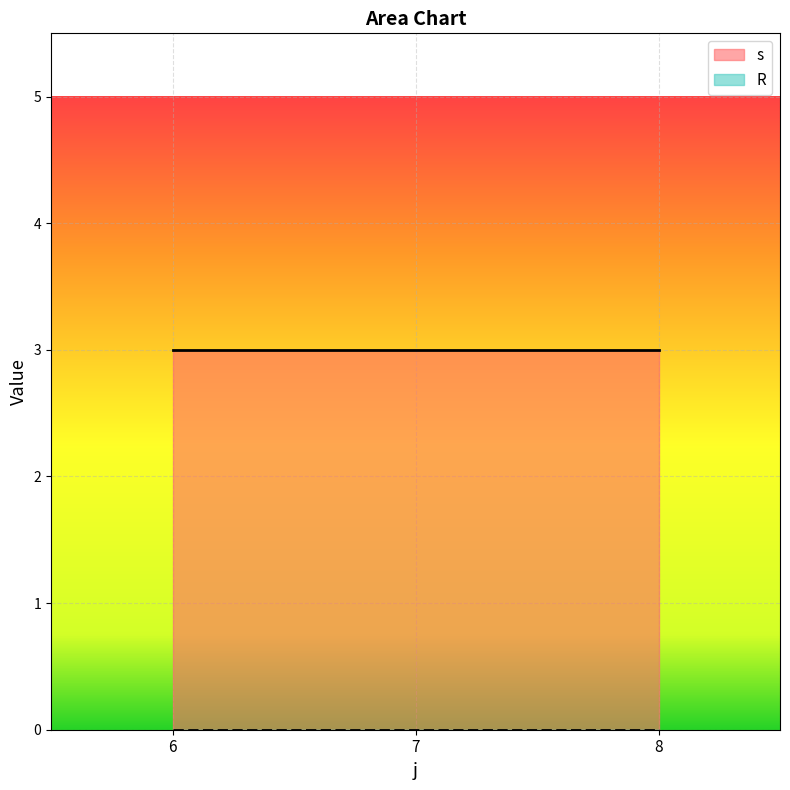

What is the total value across all series at 8?

3